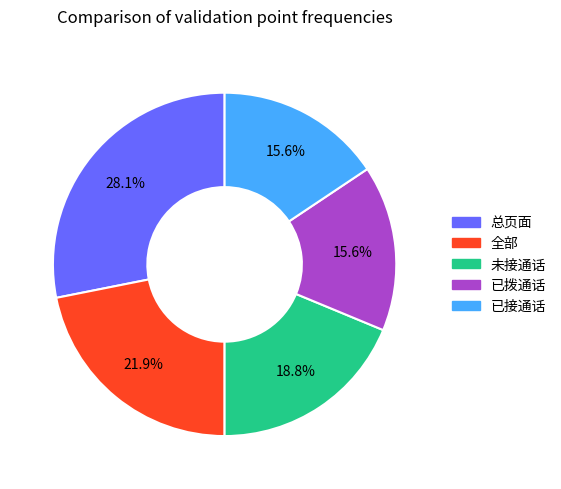

How many segments does this pie chart have?

5